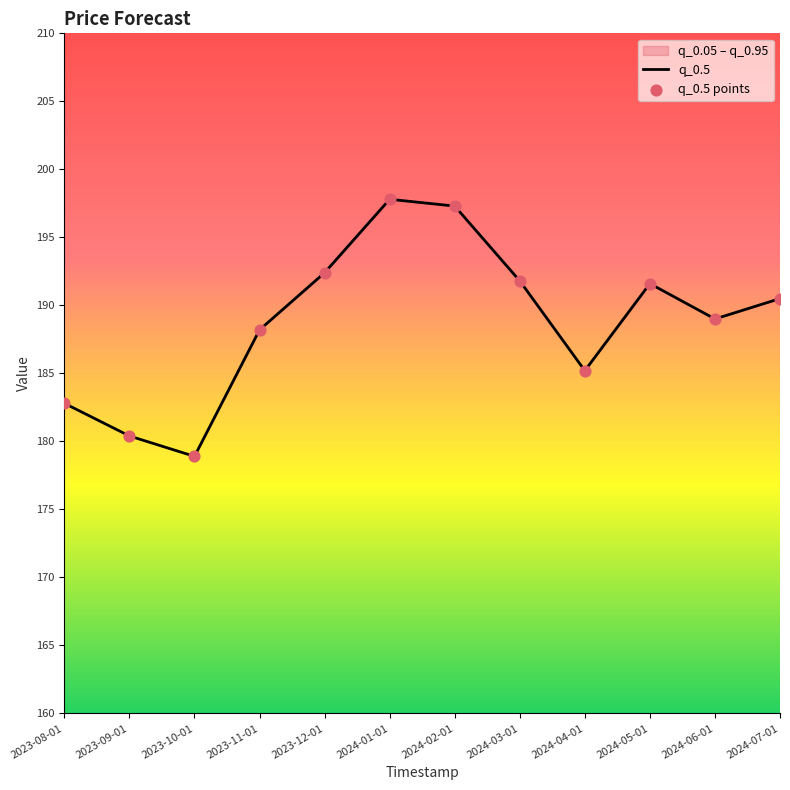

Is it true that the value at 2023-10-01 is 115.6?

False